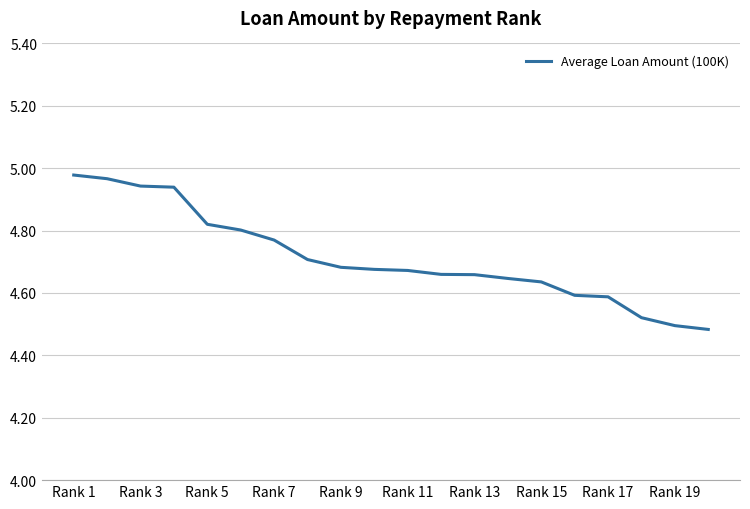

What is the difference between the maximum and minimum values?

0.5